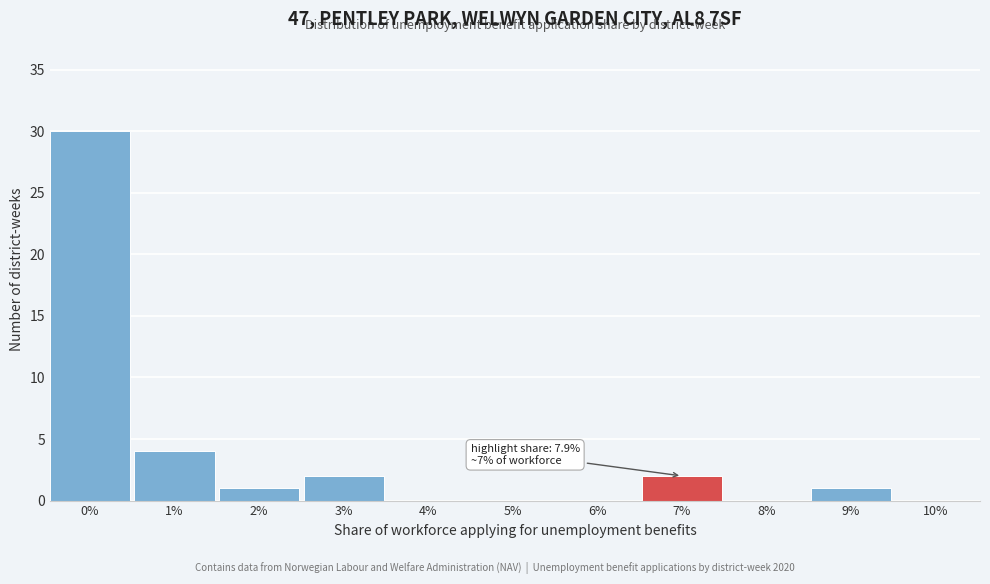

Reading left to right, what are all the values shown in this chart?

0%=30	1%=4	2%=1	3%=2	4%=0	5%=0	6%=0	7%=2	8%=0	9%=1	10%=0